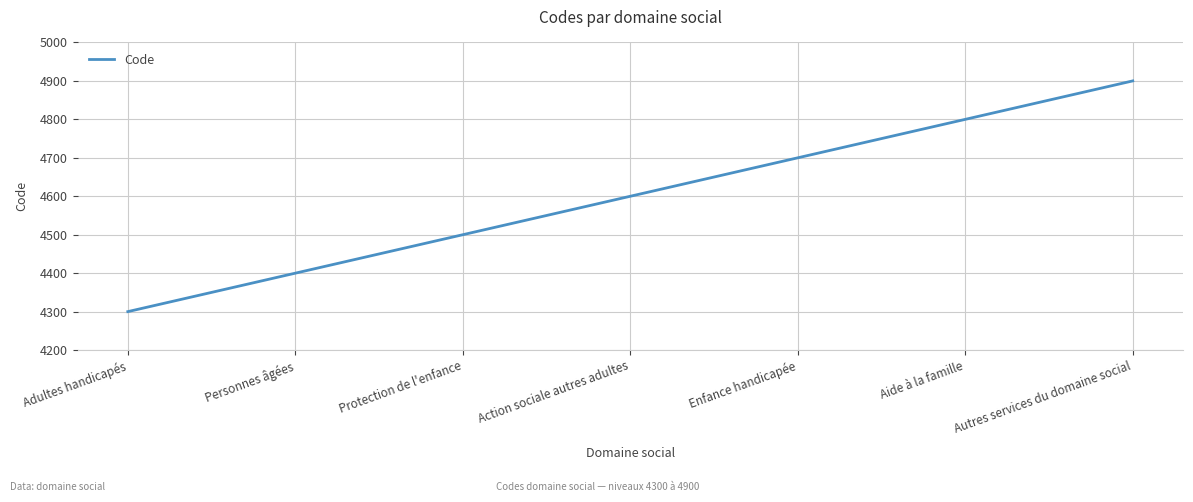

List the labels in order of value, largest first.

Autres services du domaine social, Aide à la famille, Enfance handicapée, Action sociale autres adultes, Protection de l'enfance, Personnes âgées, Adultes handicapés